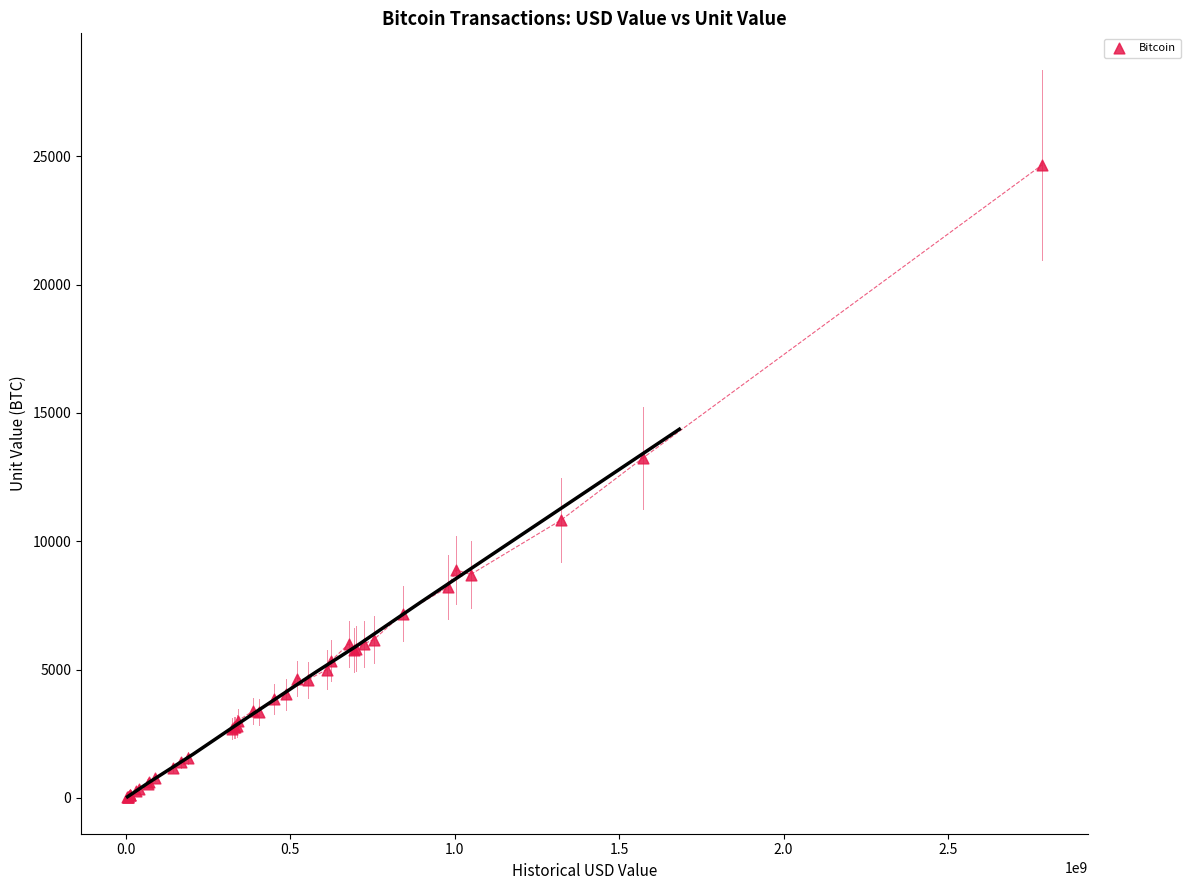

What Y value in the scatter plot is closest to 12348?

13250.0